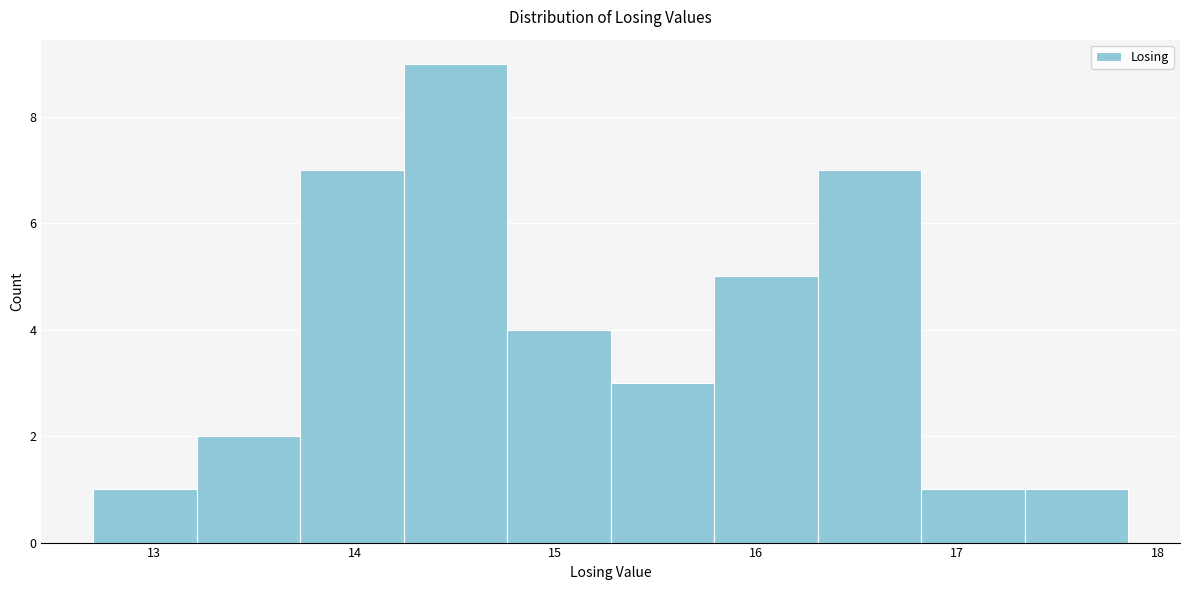

Which range on the x-axis has the tallest bar?

14.2 to 14.8